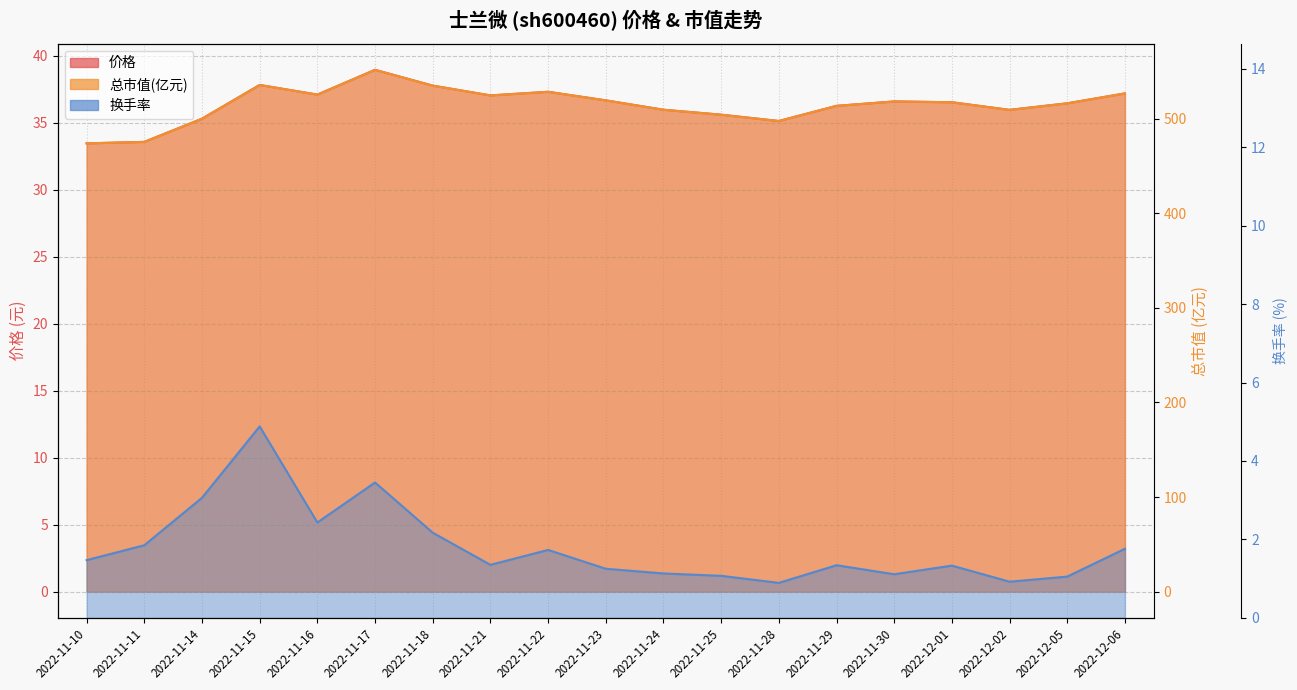

What is the average value of the 价格 series?

36.4